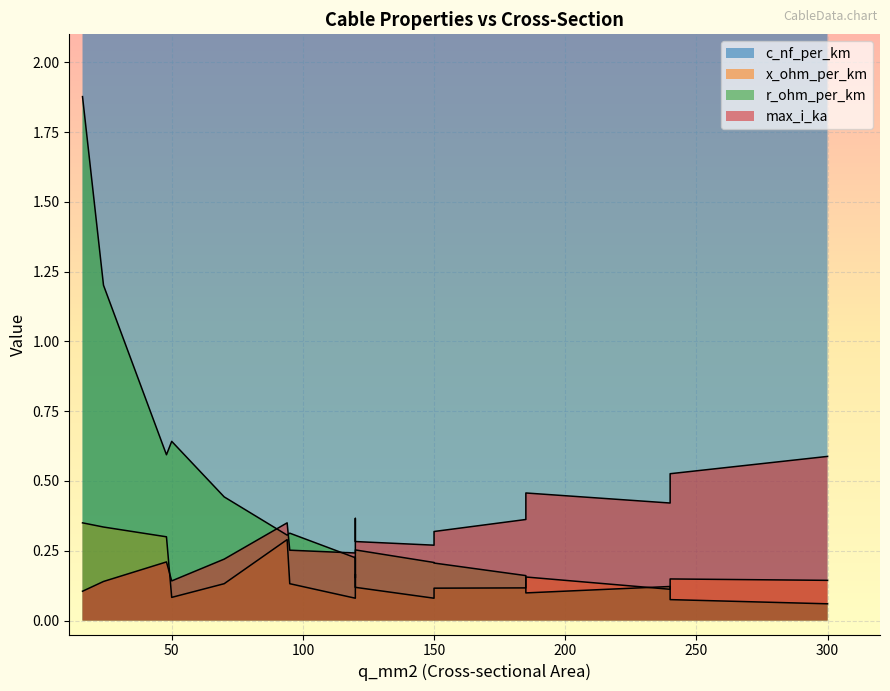

True or false: max_i_ka and x_ohm_per_km cross at least once.

True